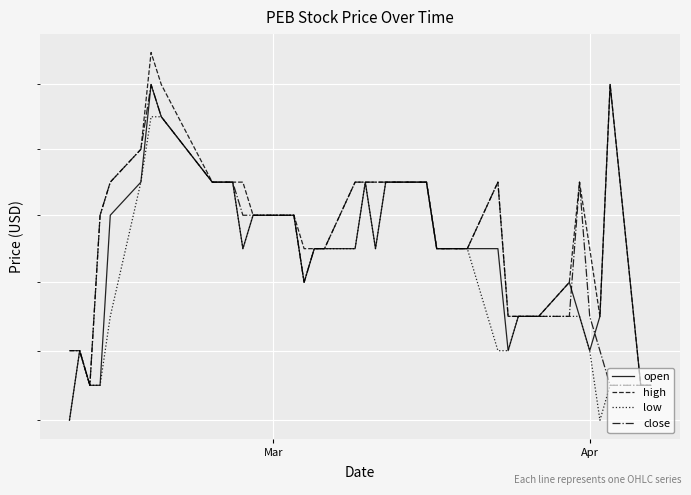

How many data points does each series have?

40